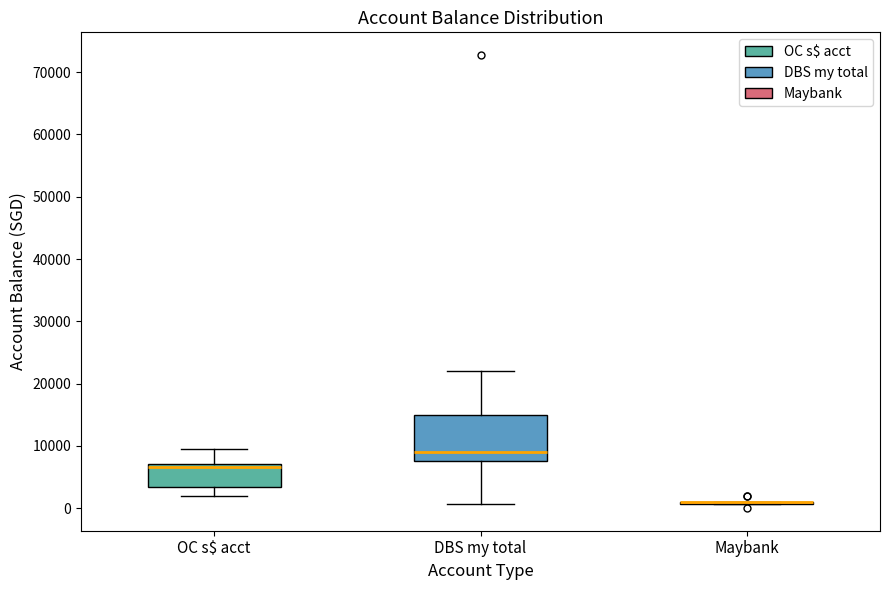

Which box is the tallest, from its lower edge to its upper edge?

DBS my total